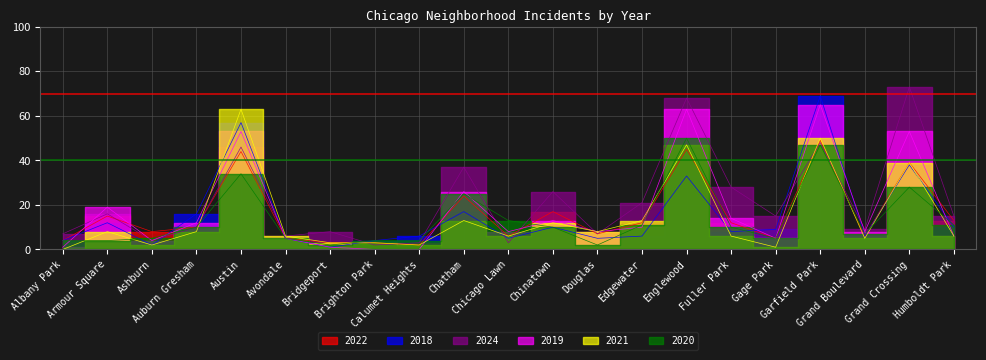

What position from the right is Humboldt Park?

1